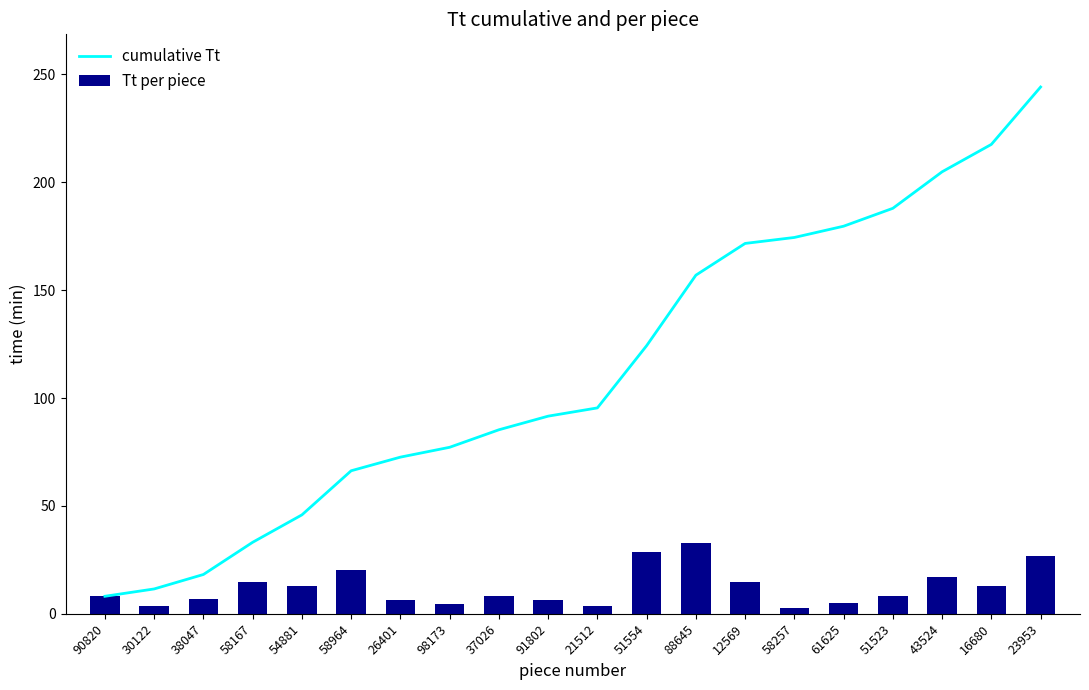

True or false: cumulative Tt has a value of 205.5 at 51554.

False